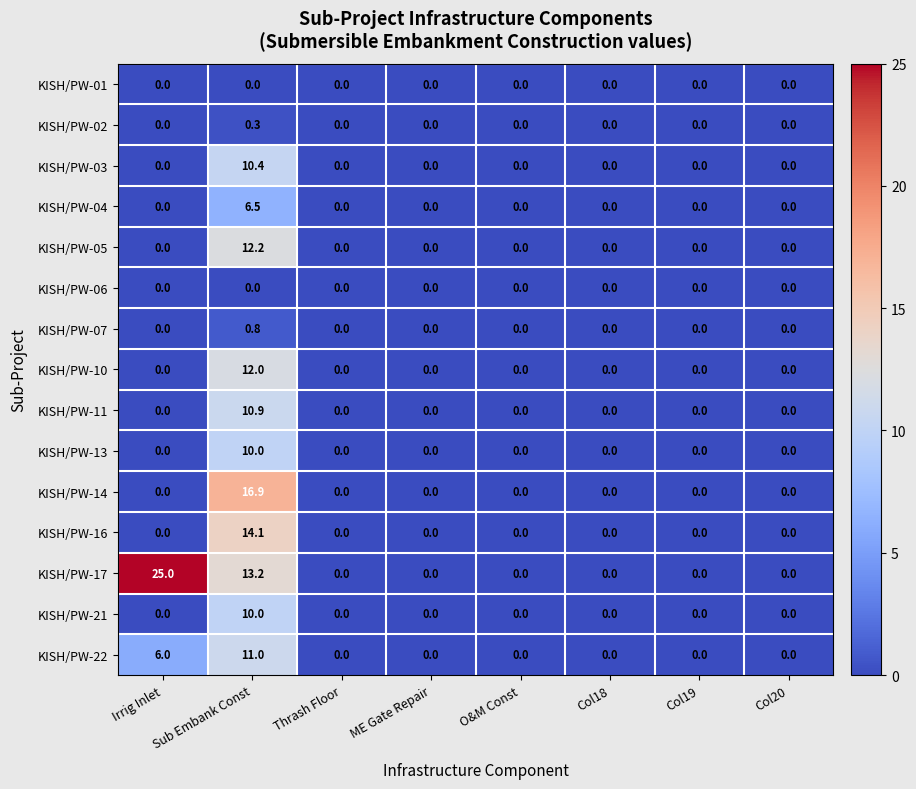

The value of KISH/PW-03 at Col18 is 0.0. True or false?

True